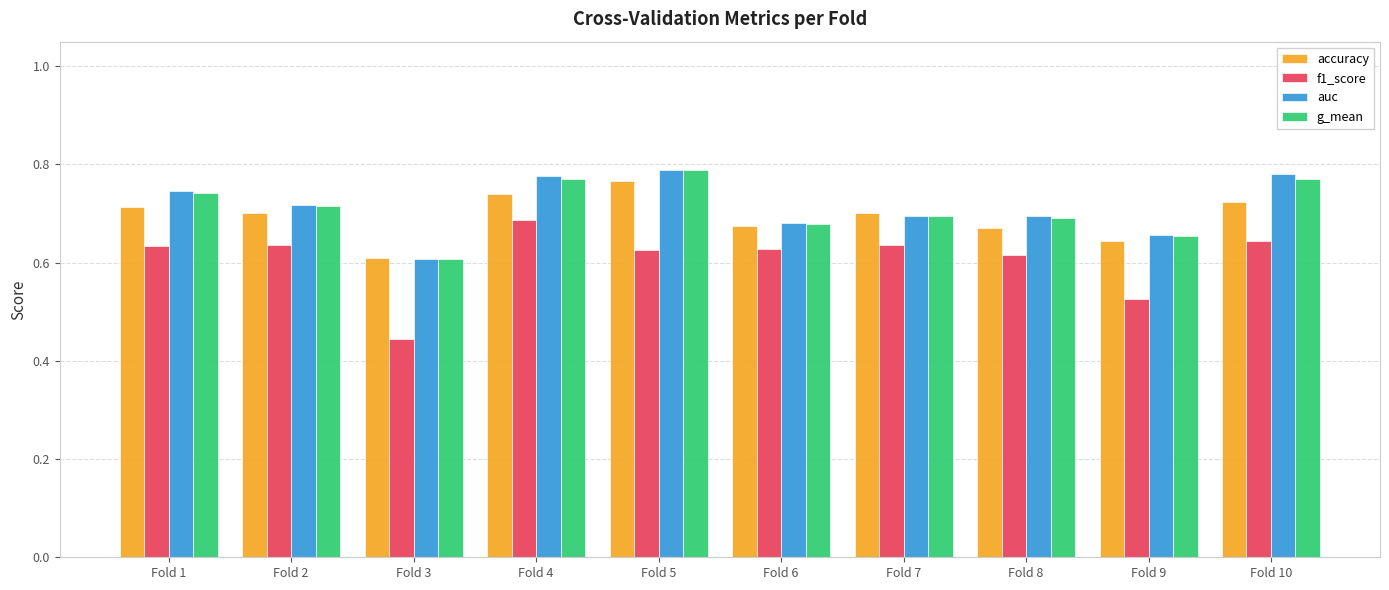

The value of accuracy at Fold 8 is 0.7. True or false?

True